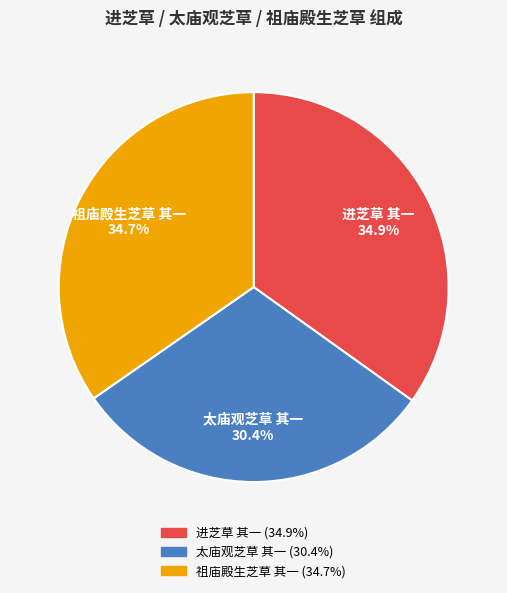

To the nearest percent, what percentage of the pie is 祖庙殿生芝草 其一?

35%